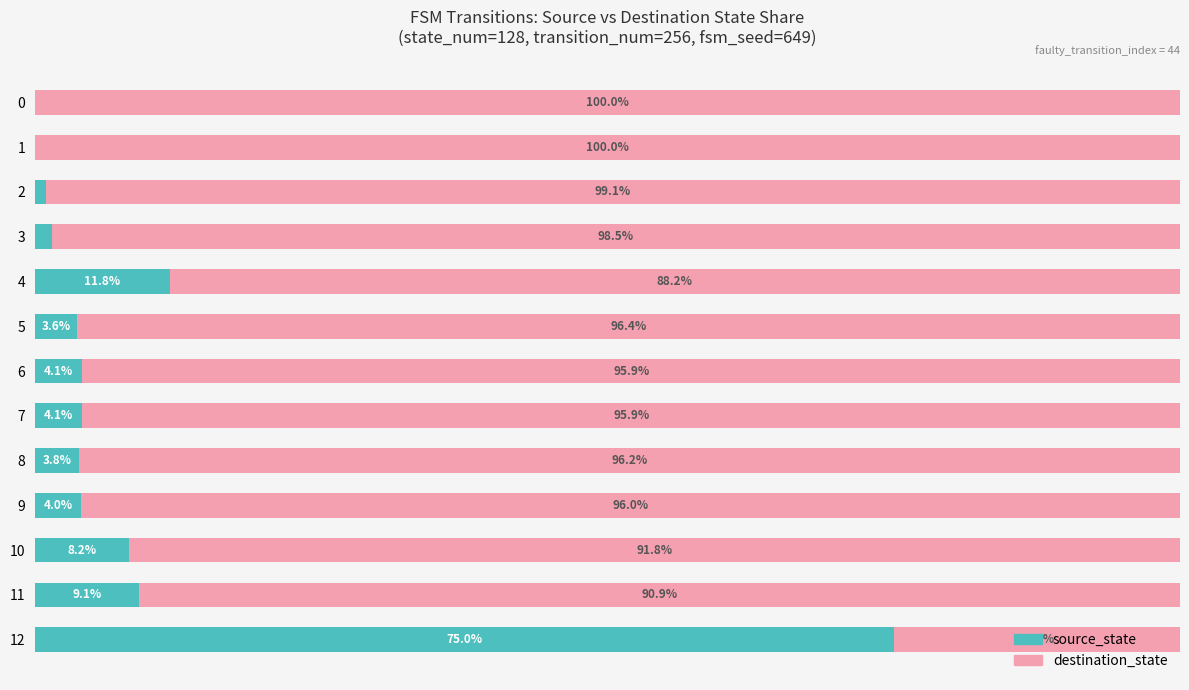

What are all the series names shown in the legend?

source_state, destination_state